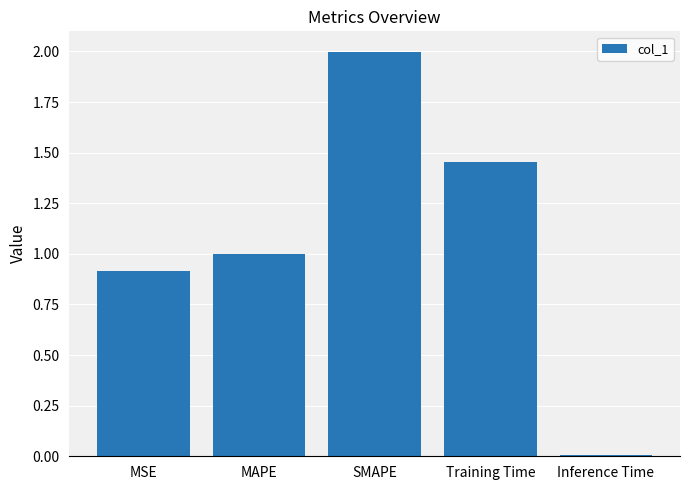

List the labels in order of value, smallest first.

Inference Time, MSE, MAPE, Training Time, SMAPE